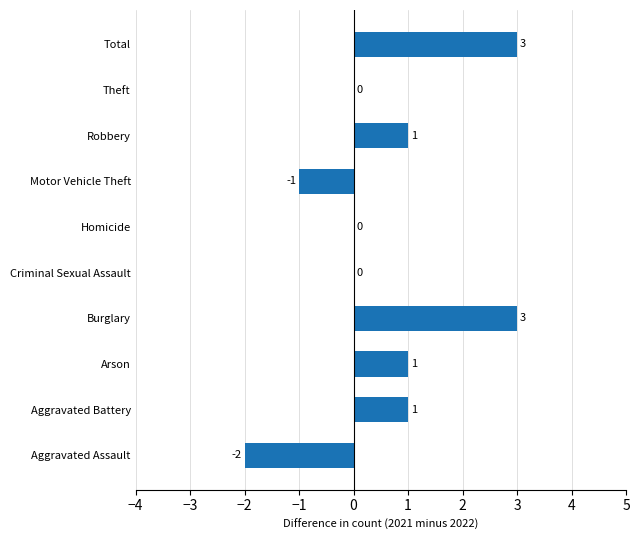

How many series are shown in this chart?

1